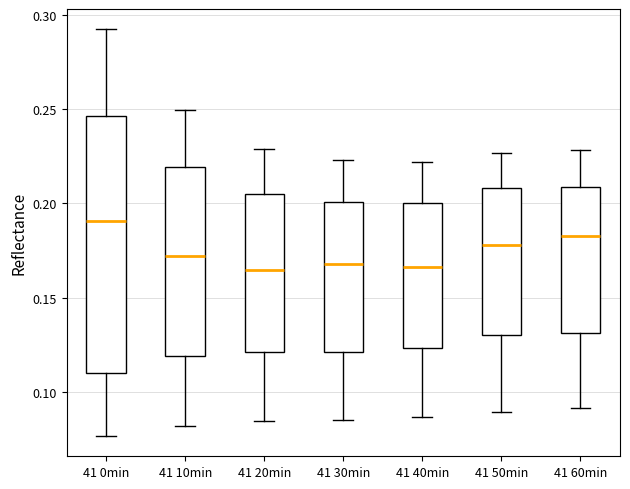

Where is the upper edge of the box for 41 60min on the y-axis? The values are not printed on the chart, so give them approximately, as read against the axis.

0.210